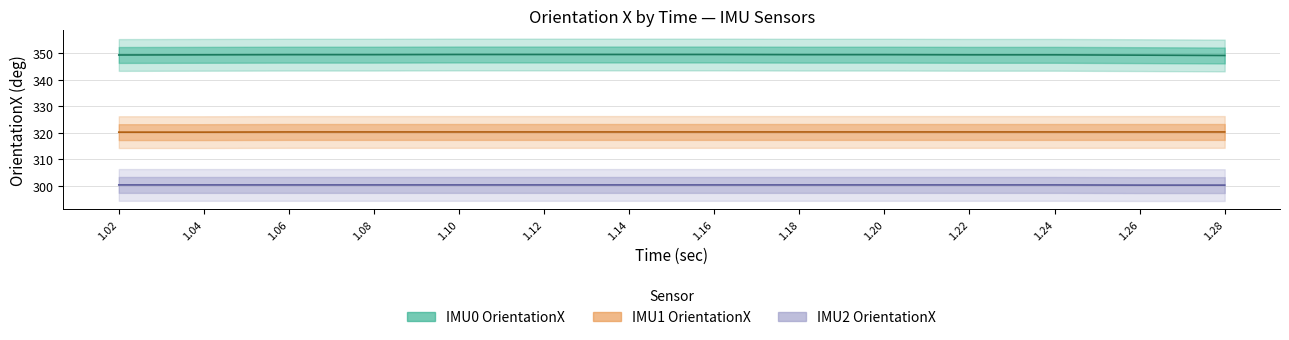

Is it true that IMU0_OrientationX equals 349.6 at 1.06?

True